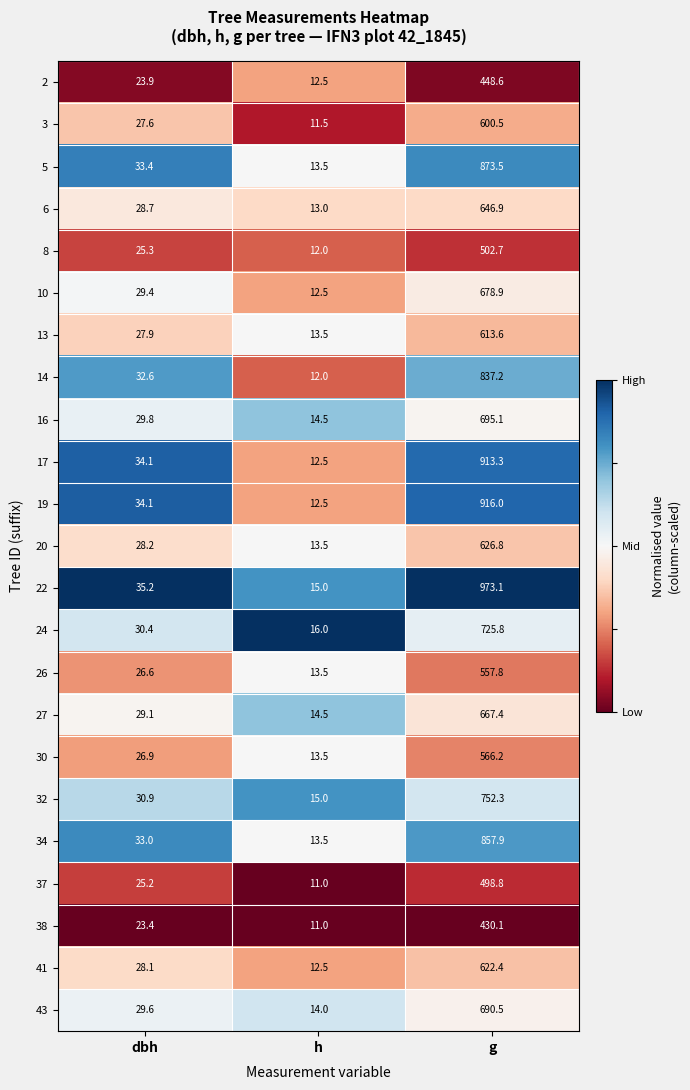

What is the difference between the maximum and minimum values in the 2 series?

436.1